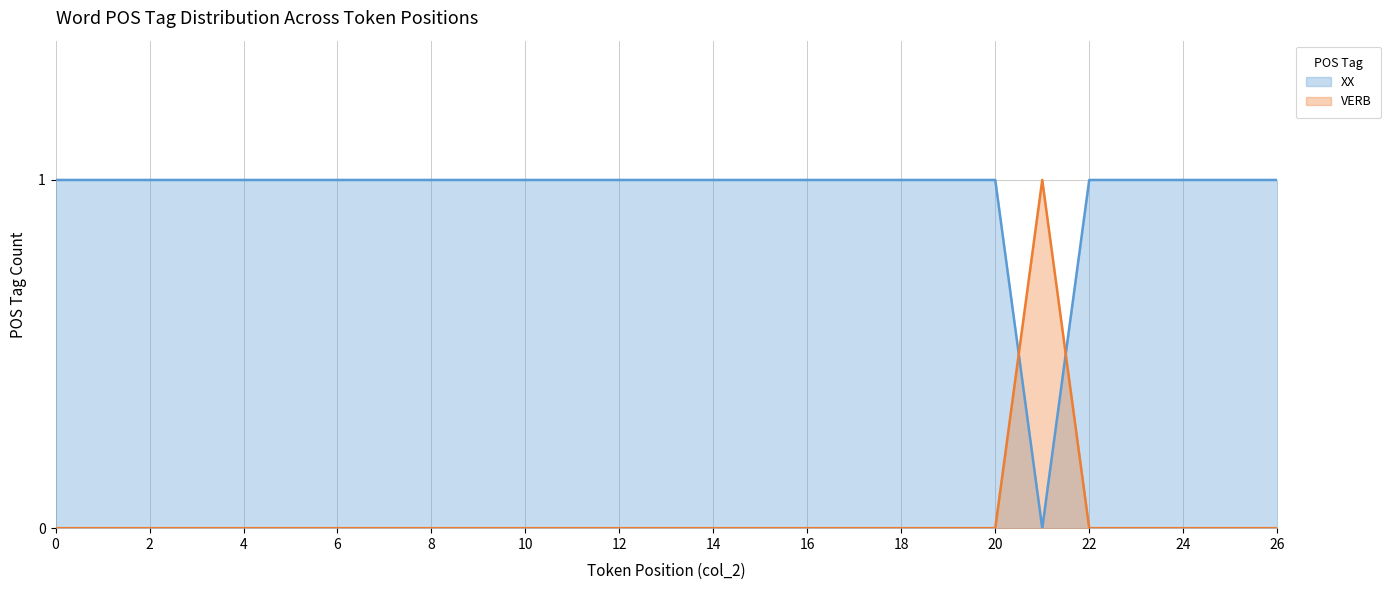

Rank the series at 12 from highest to lowest value.

XX, VERB